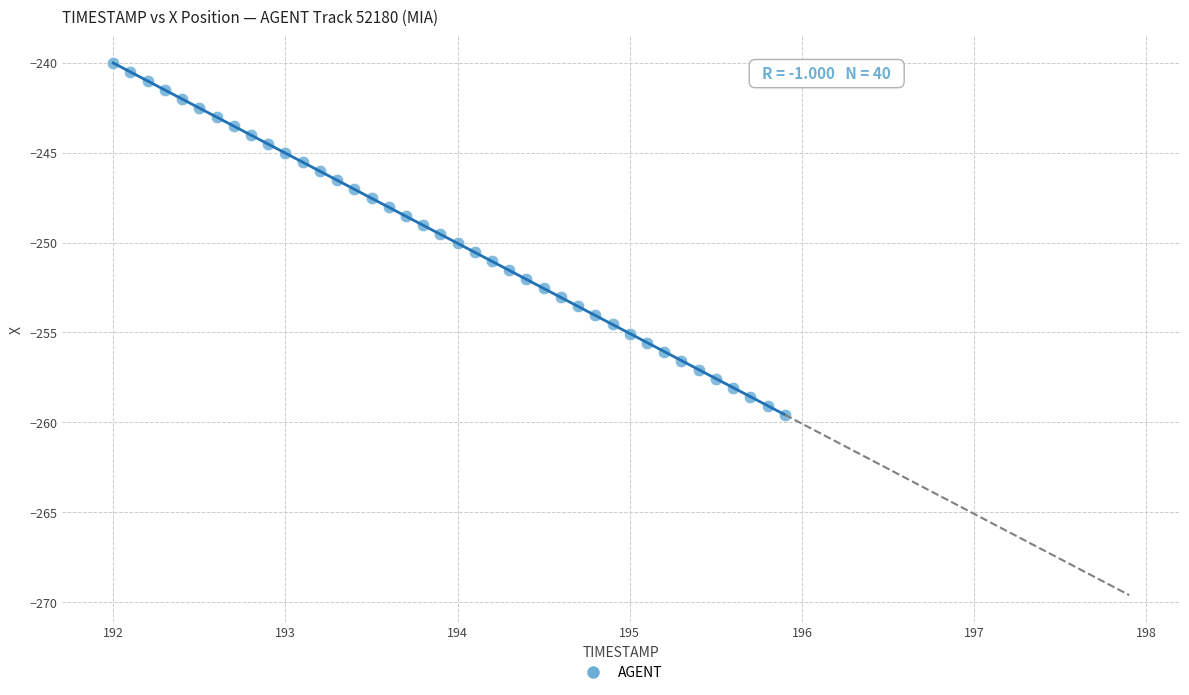

What is the range of X values (max minus min)?

3.9